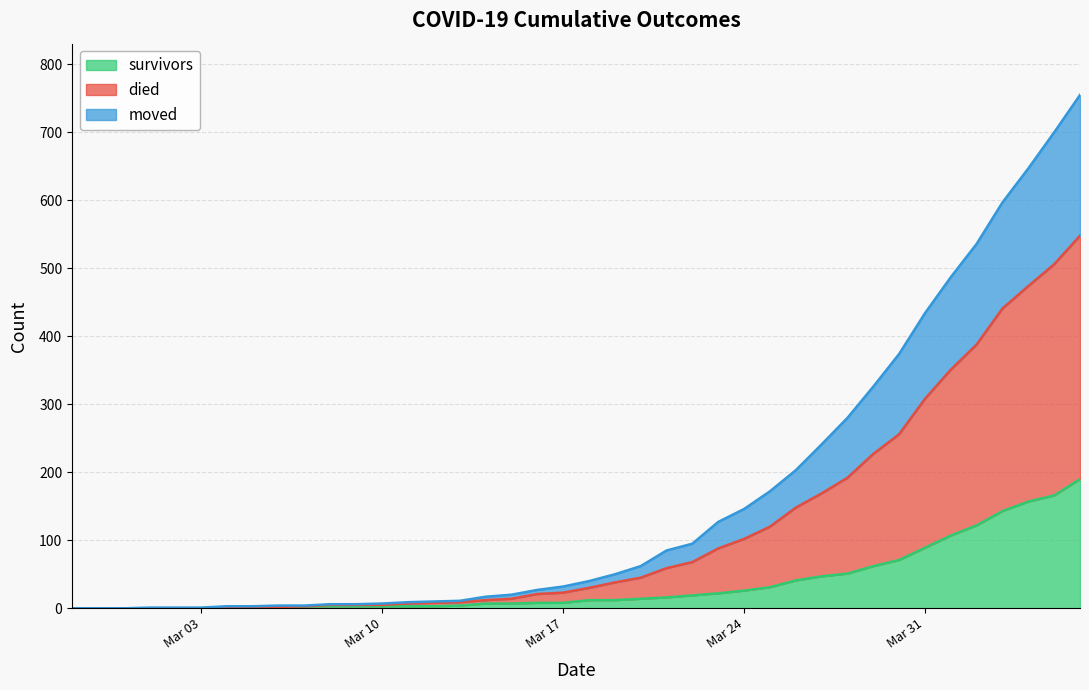

What is the sum of all survivors values?

1456